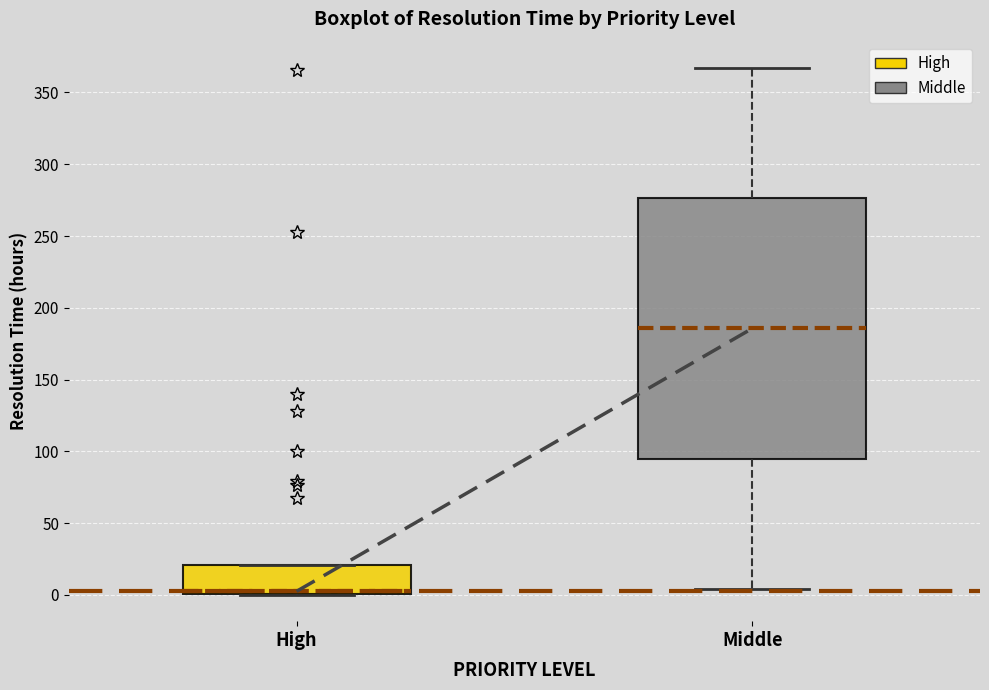

Reading left to right, transcribe this box plot: for each box, give where its median line is, the range the box spans, and where its two whiskers end, as read against the y-axis. The values are not printed on the chart, so give them approximately, as read against the axis.

High: median 5, box 0 to 20, whiskers 0 to 20
Middle: median 185, box 95 to 275, whiskers 5 to 365